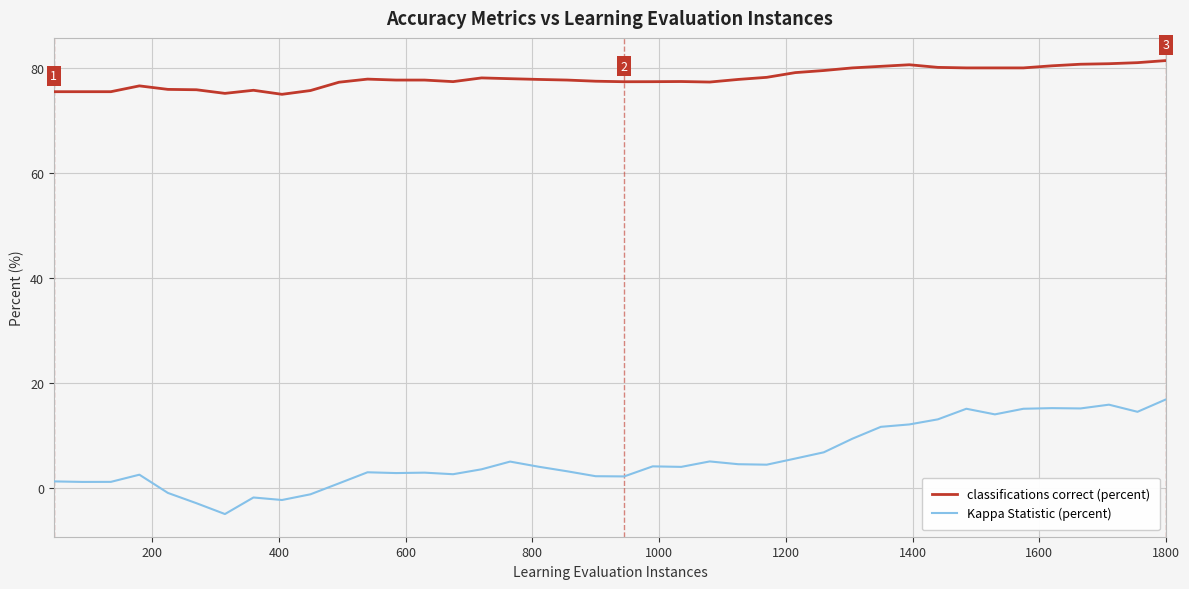

List the series in order of their peak value, lowest first.

Kappa Statistic (percent), classifications correct (percent)